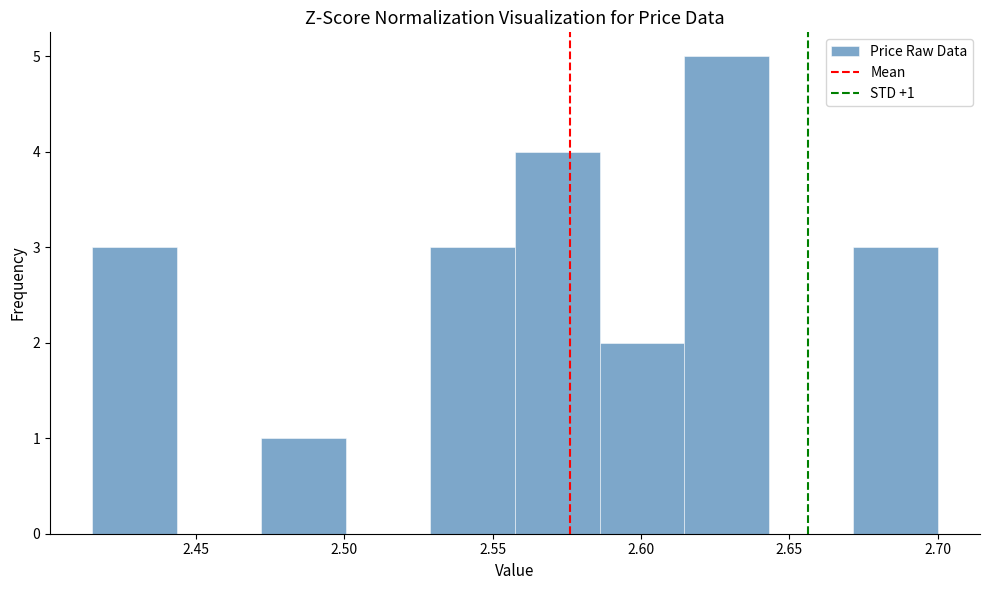

Over which range of the x-axis is the bar tallest?

2.615 to 2.645